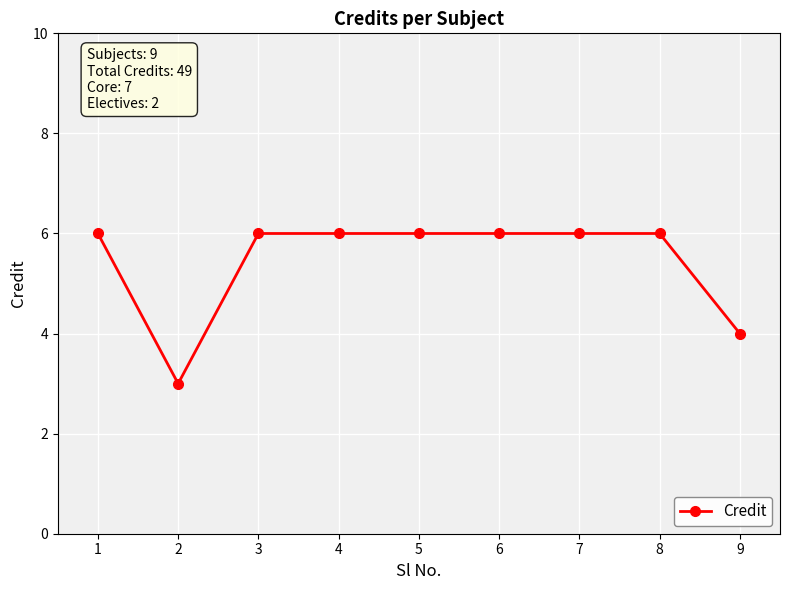

Read the value at 2.

3